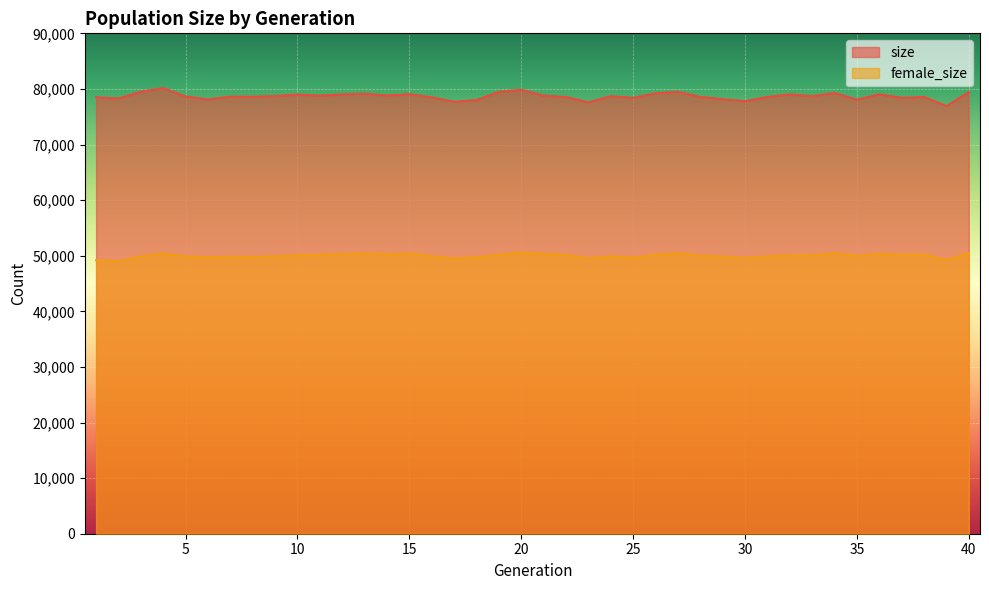

Is it true that size equals 79485 at 27?

True